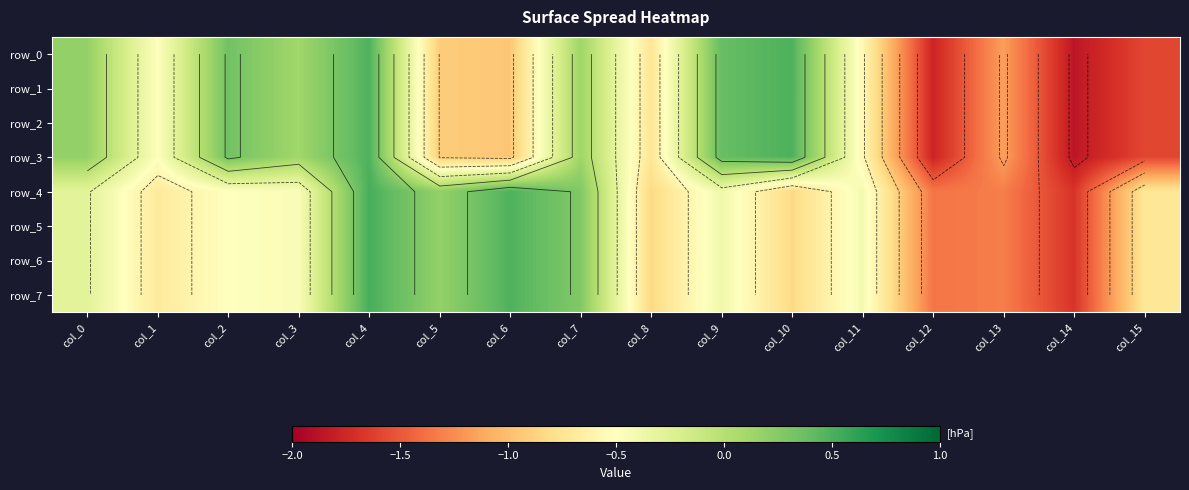

How many positive values does the row_3 series have?

7